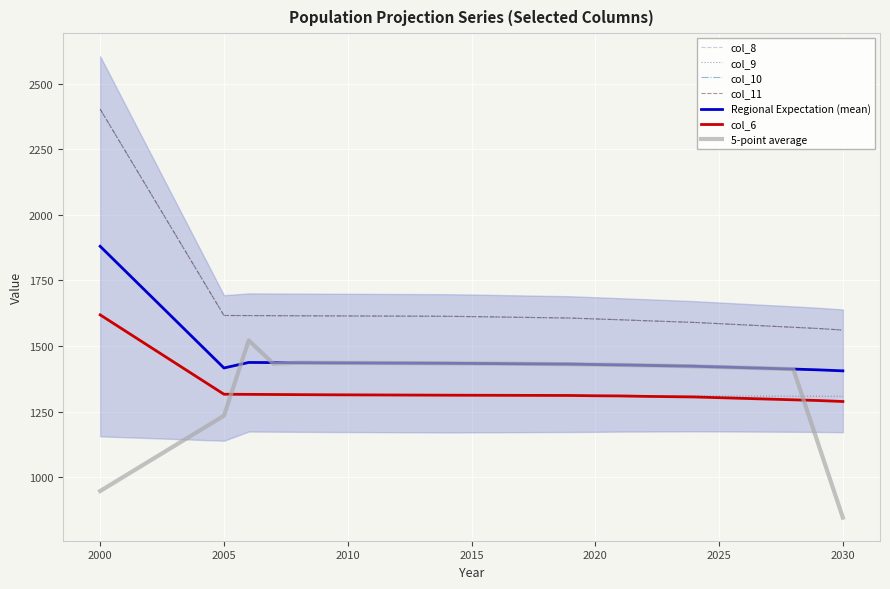

What is the average value of the col_9 series?

1323.1